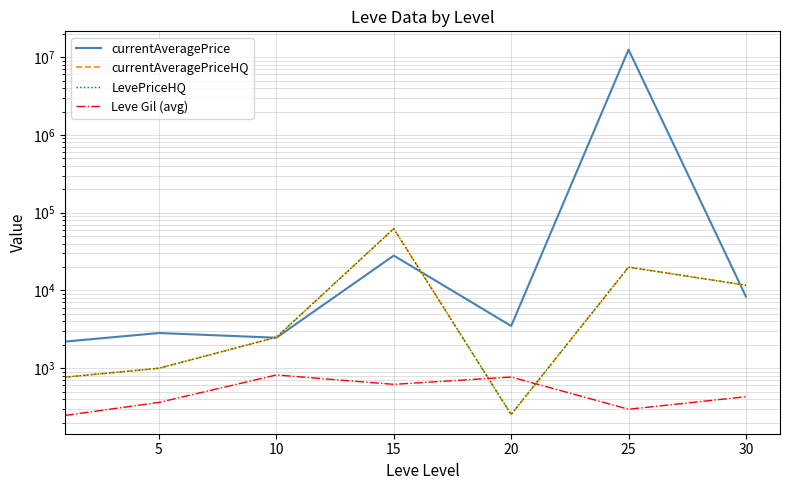

Does the chart display data point markers on the line(s)?

No